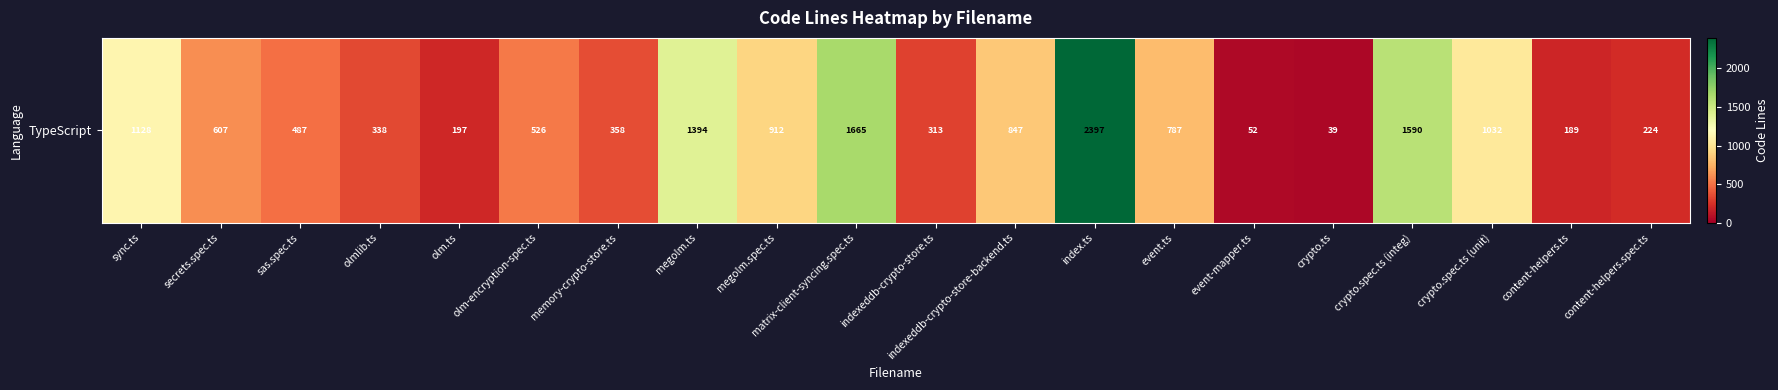

Reading left to right, extract all data points from this chart.

1128	607	487	338	197	526	358	1394	912	1665	313	847	2397	787	52	39	1590	1032	189	224